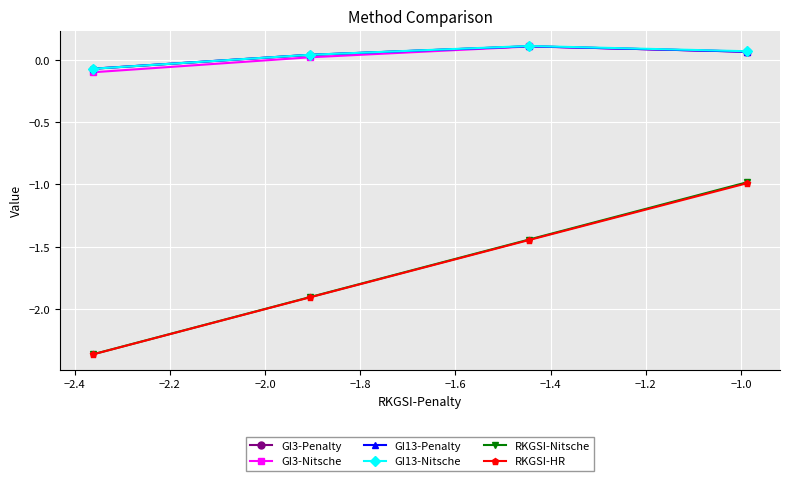

Which series has the widest spread of values?

RKGSI-Nitsche